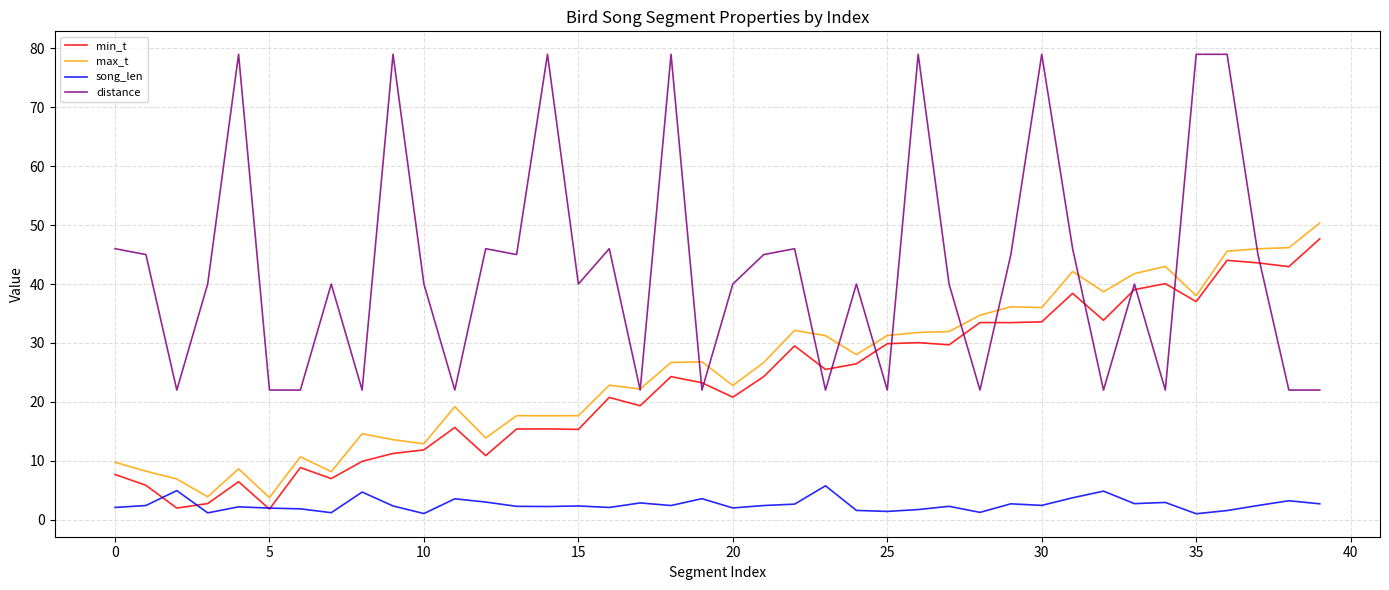

Which series has the largest range (max minus min)?

distance